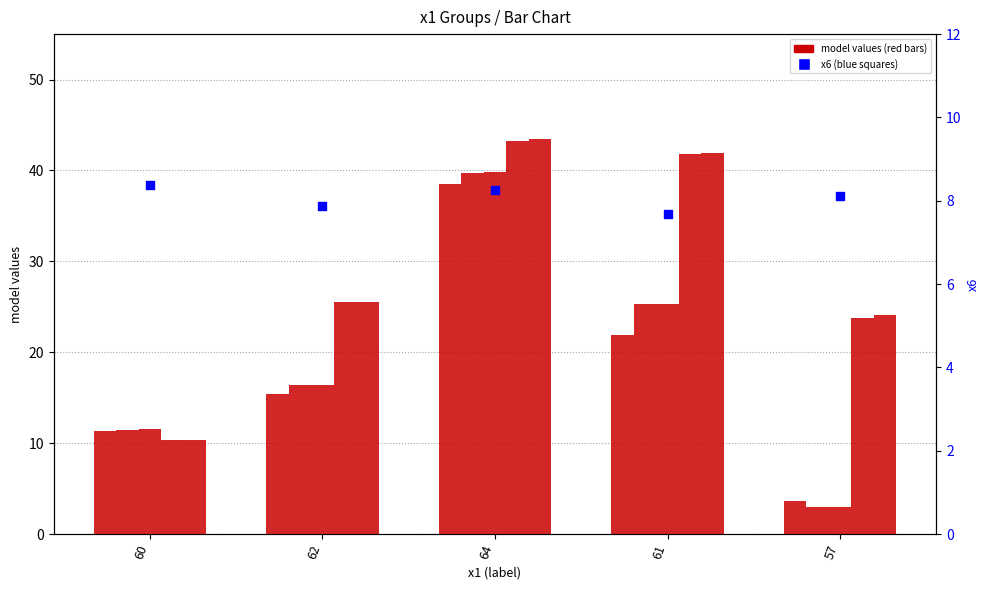

Is the value of model_15_7_0 at 60 greater than the value of x6 at 60?

Yes